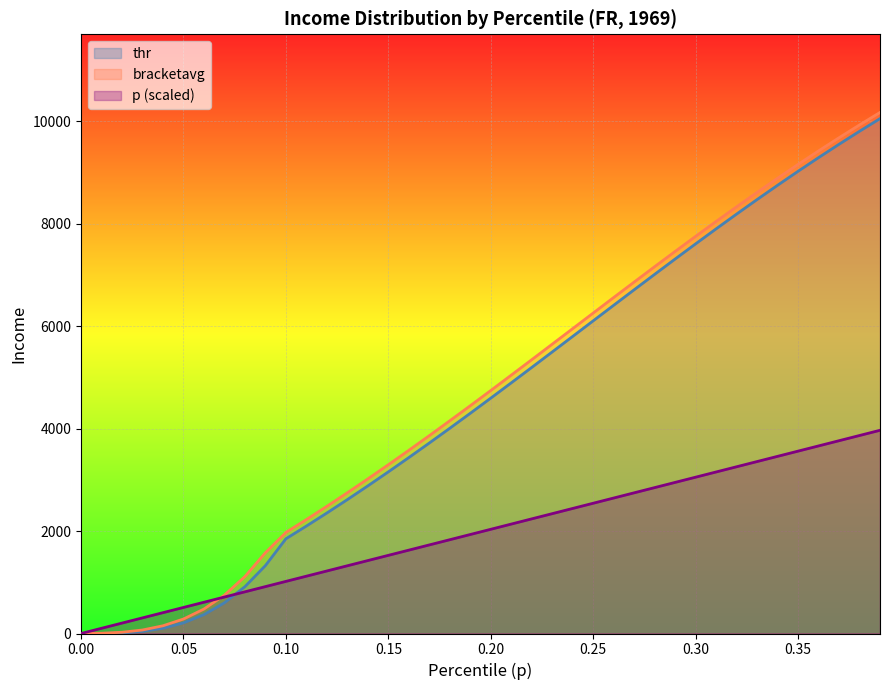

What is the label of the 17th point from the left?

0.16